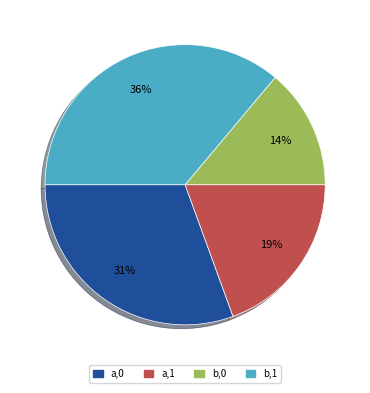

Is it true that b,1 is 28% of the pie?

False